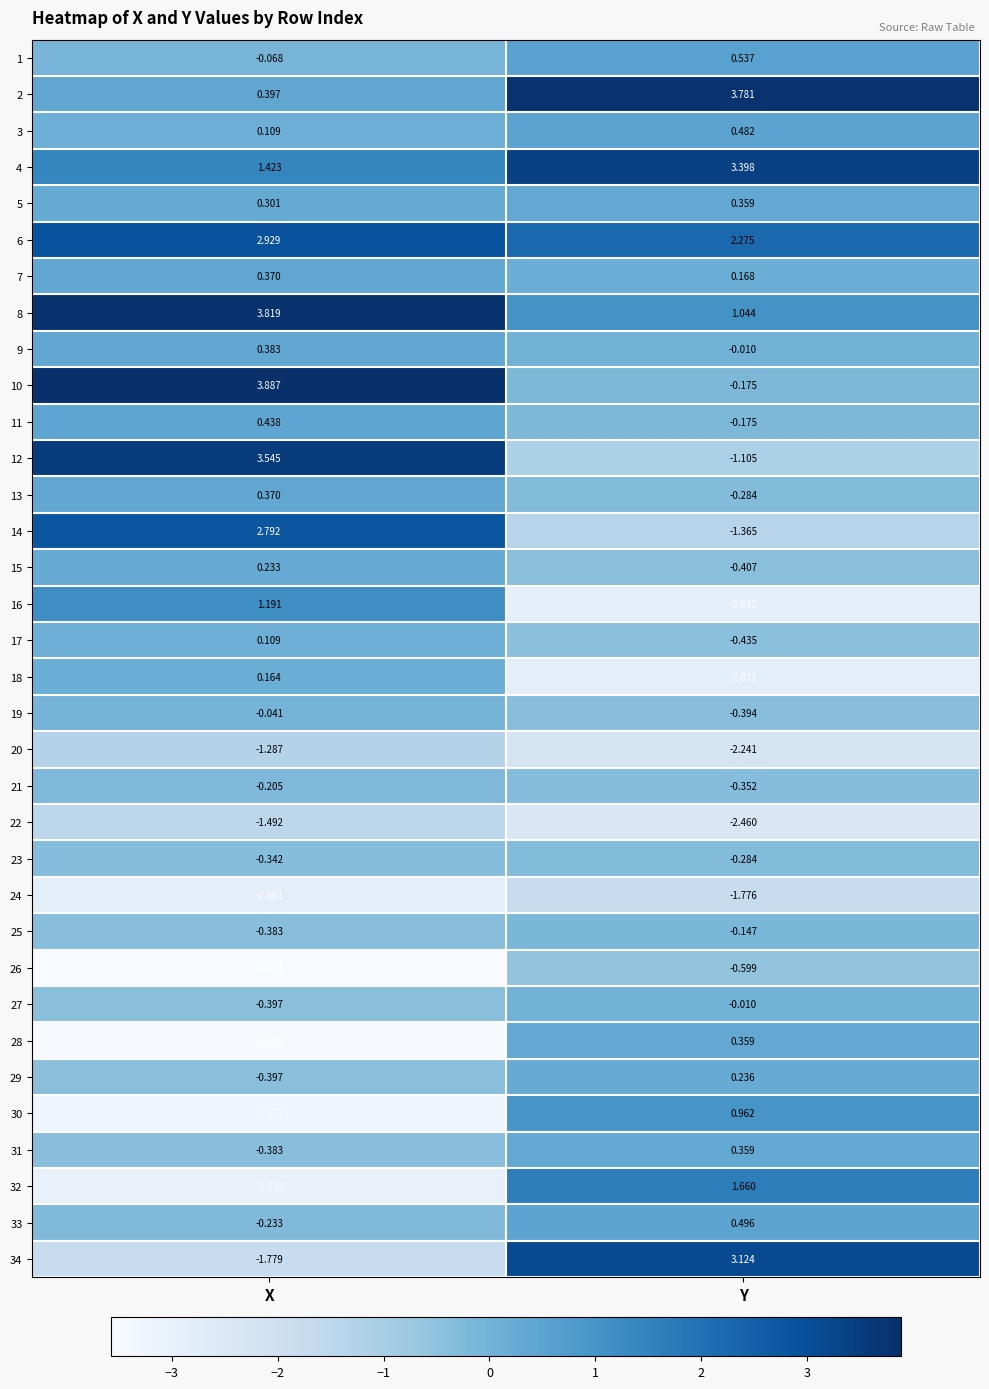

Rank the categories by 26 value from highest to lowest.

Y, X